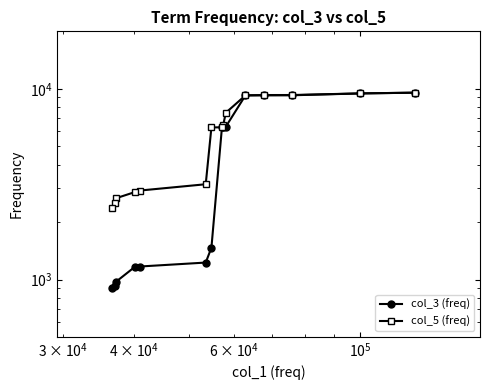

Which series has the widest spread of values?

col_3 (freq)